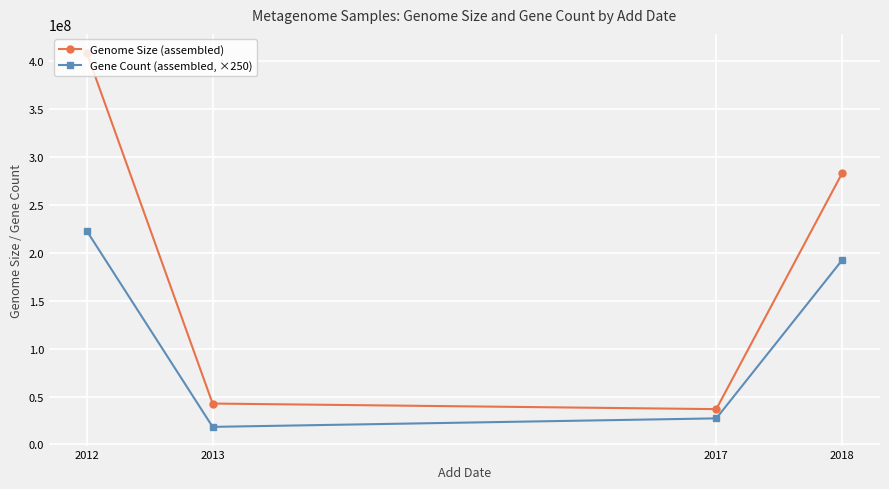

At which label does Genome Size (assembled) reach its peak?

2012